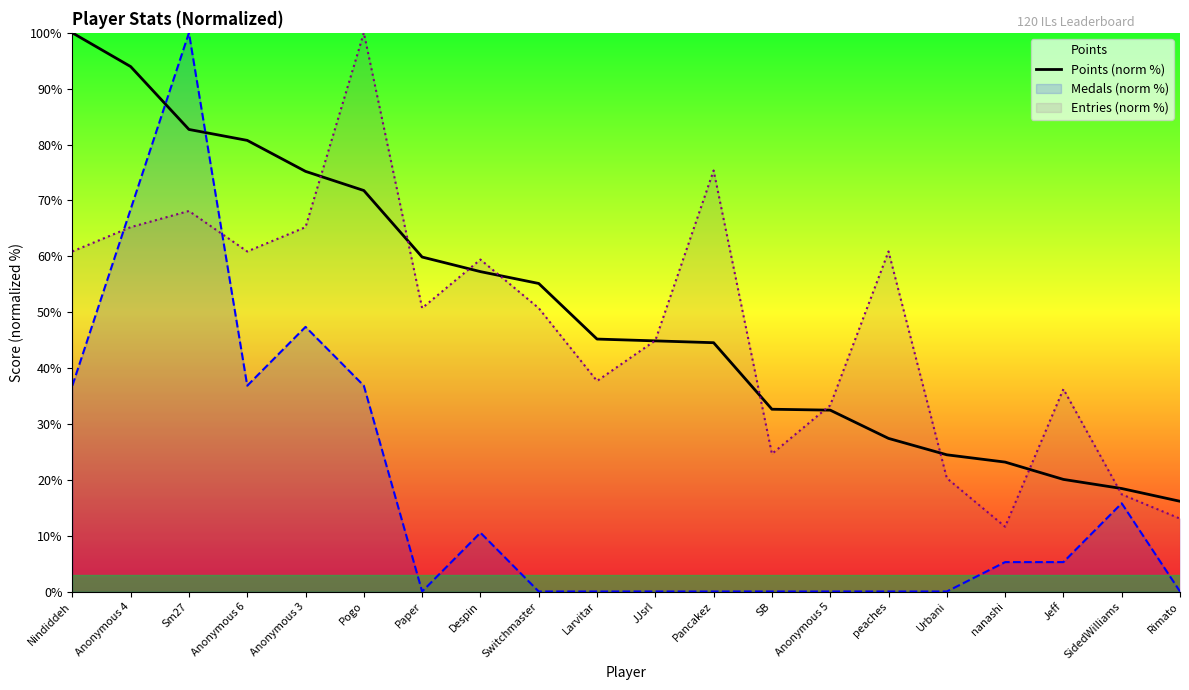

Does the chart display data point markers on the line(s)?

No